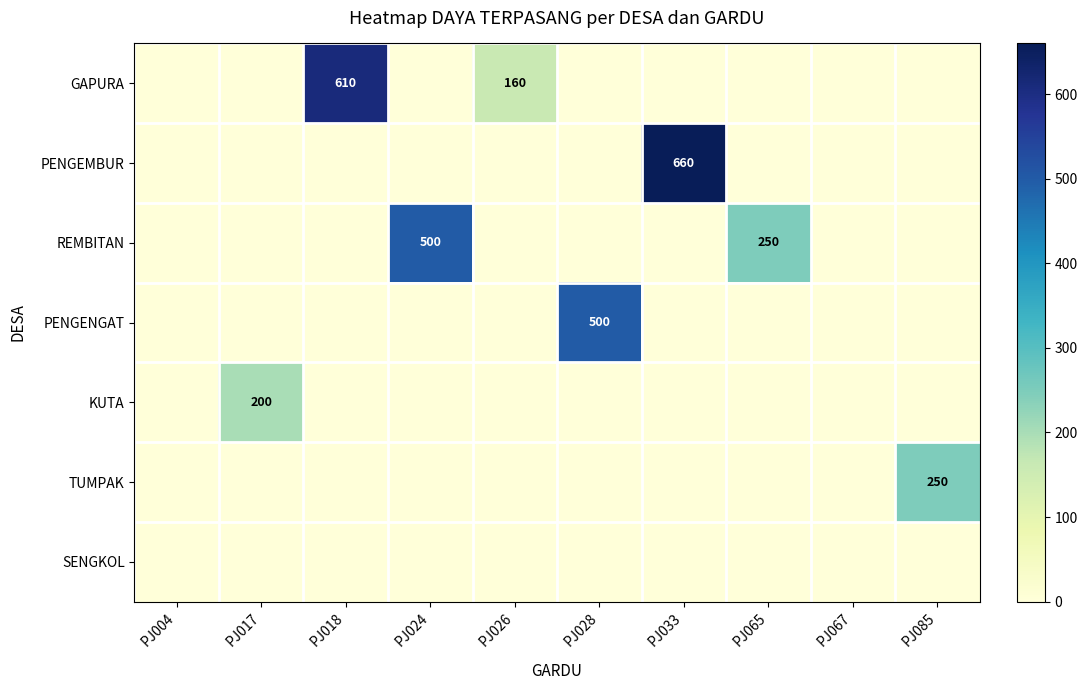

What is the difference between the GAPURA values at PJ018 and PJ085?

610